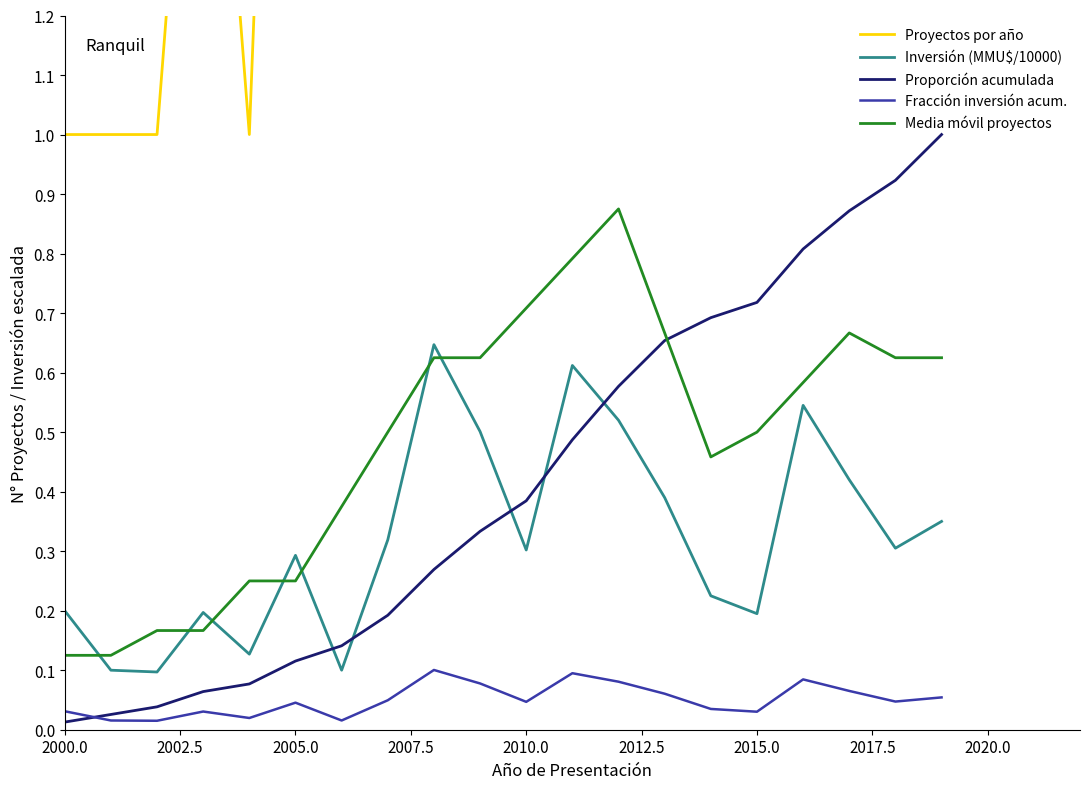

True or false: Fracción inversión acum. and Media móvil proyectos intersect in this chart.

False